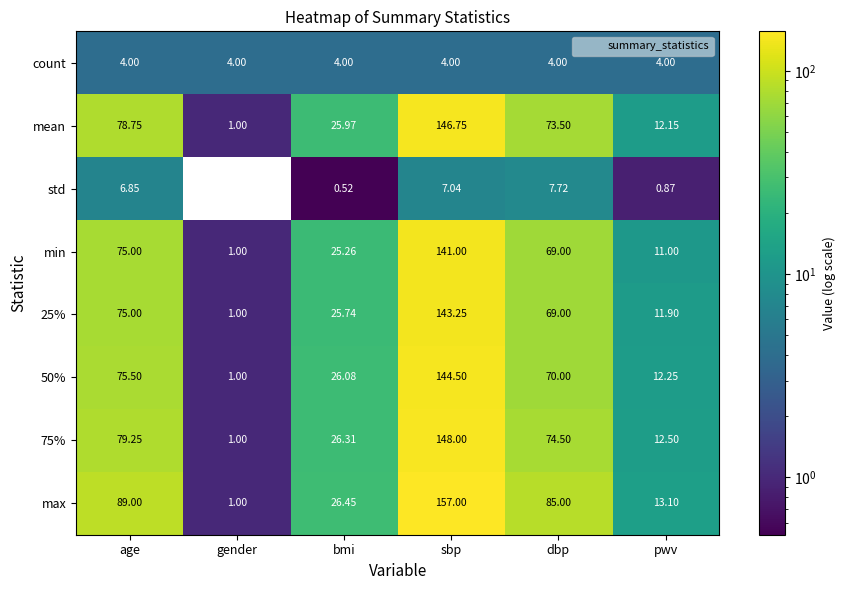

Rank the categories by max value from lowest to highest.

gender, pwv, bmi, dbp, age, sbp